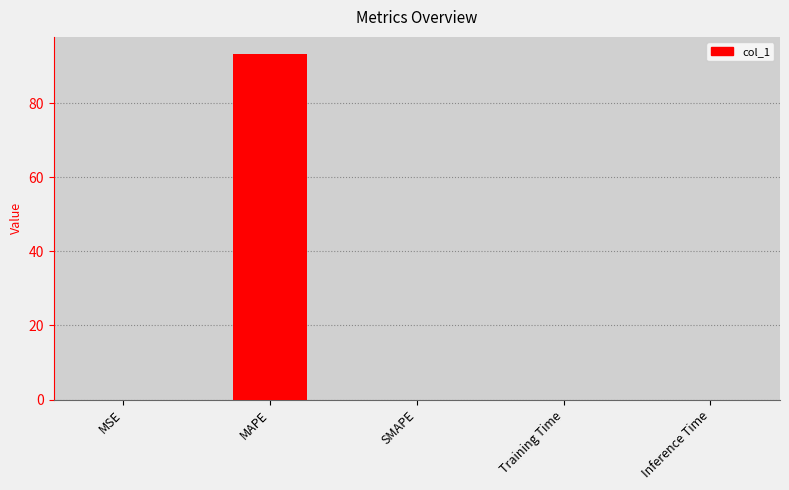

What is the sum of all values?

93.3